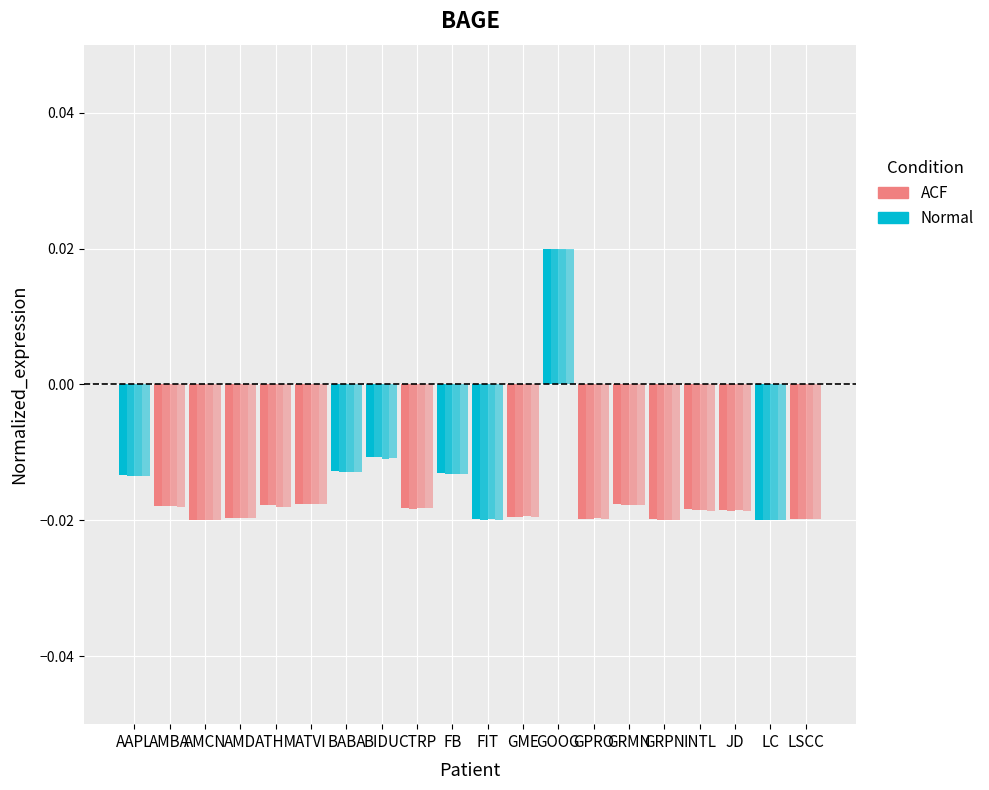

How many data points does each series have?

20